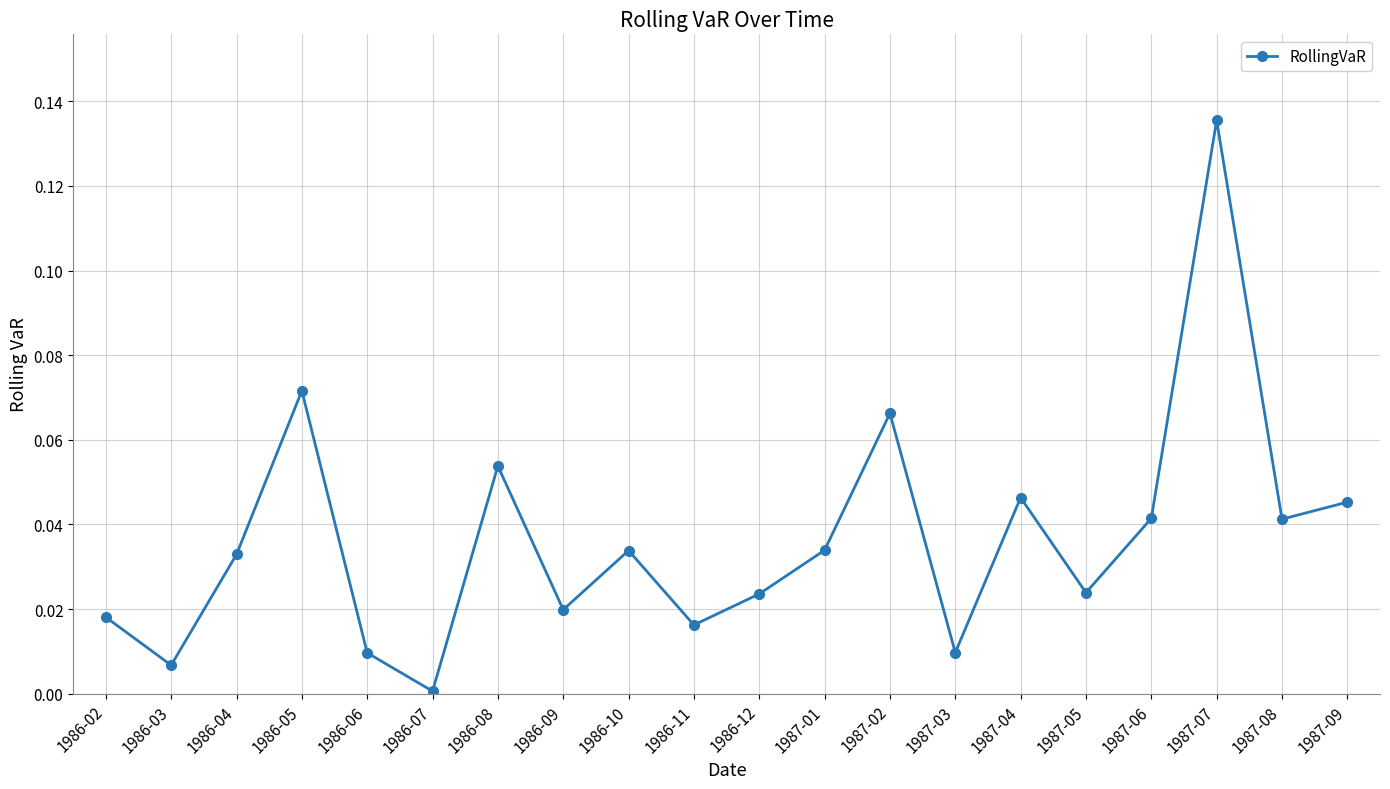

Which category has the lowest value across all series?

1986-07